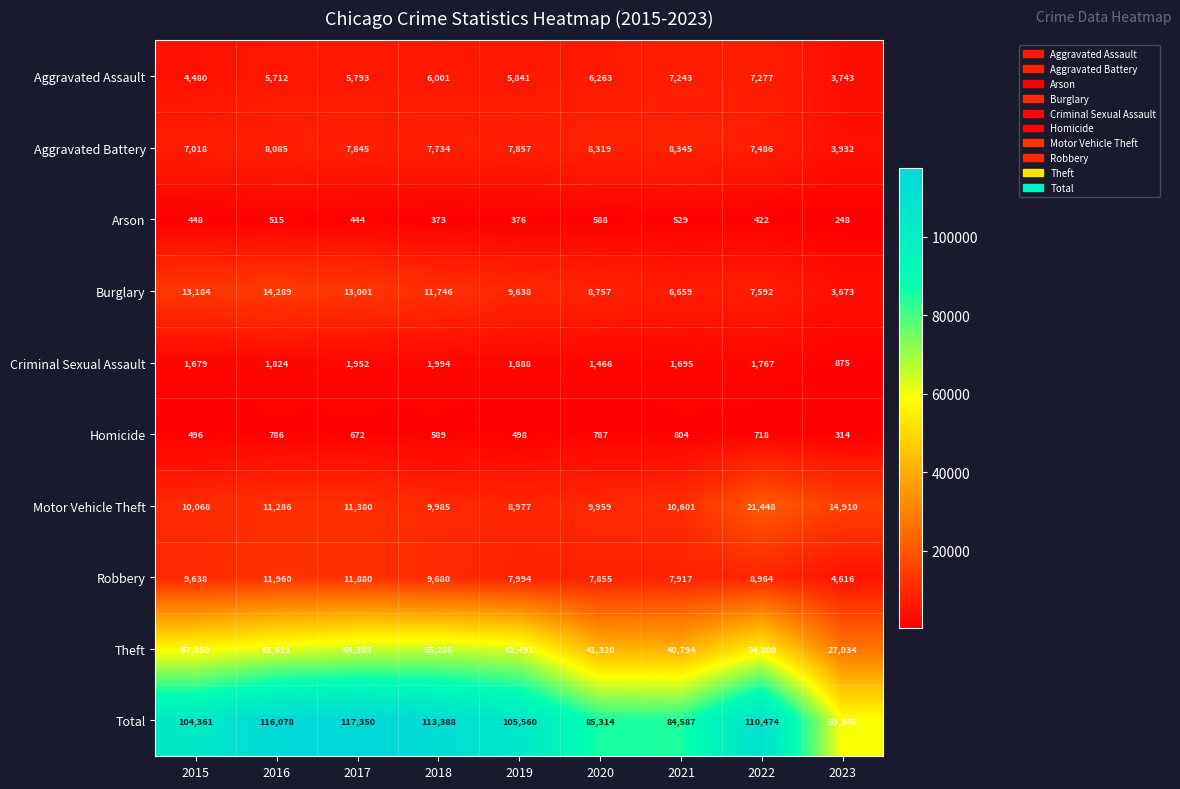

What is the spread (max minus min) of values at 2017?

116906